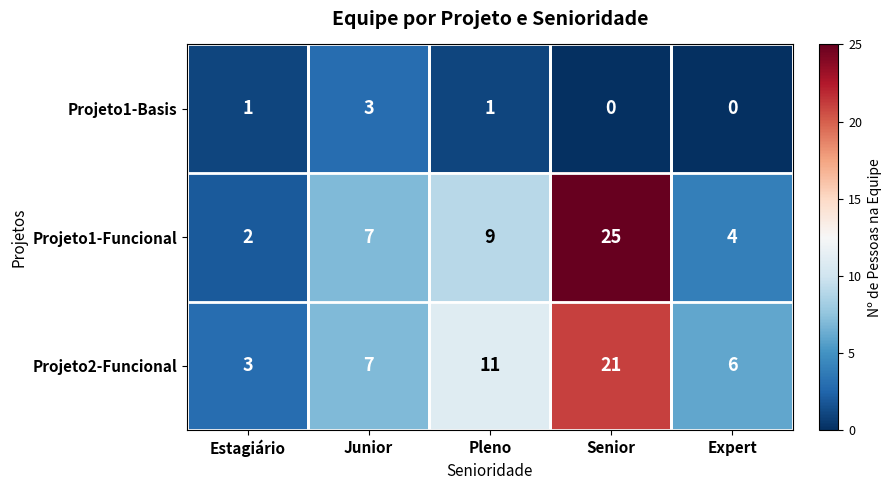

The Projeto1-Basis series shows 1 at Junior. True or false?

False